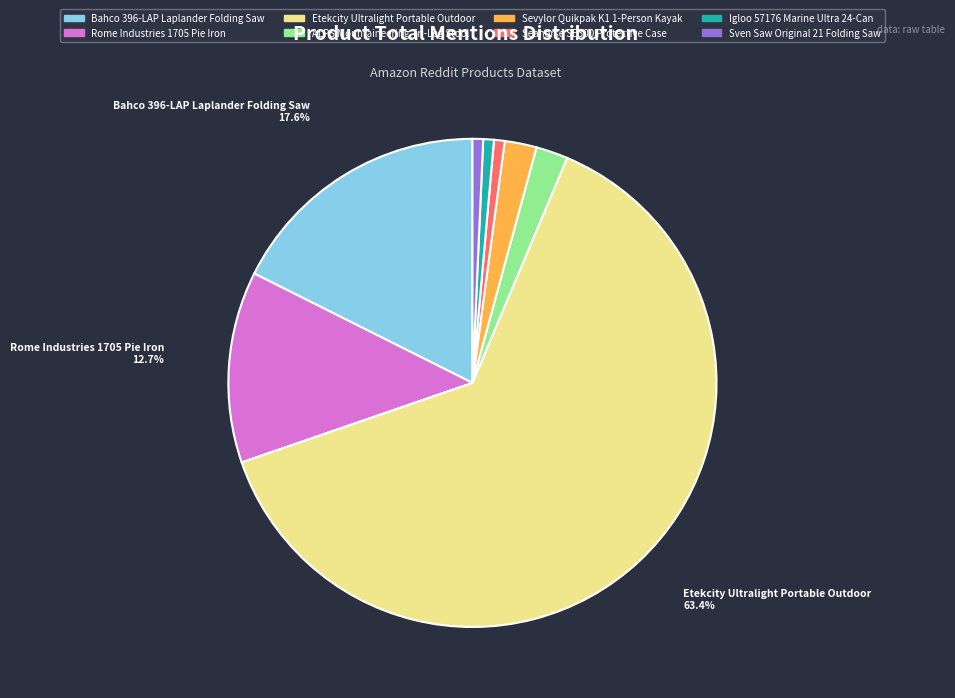

How many segments does this pie chart have?

8